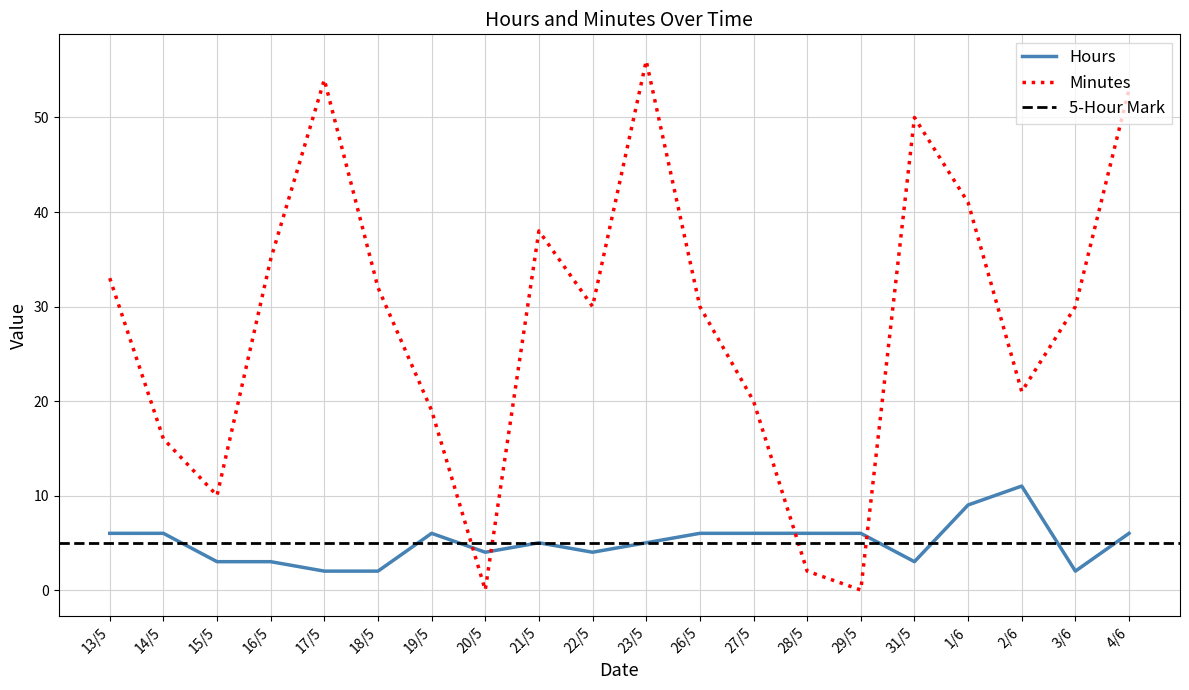

Where does the Minutes series first go above 30?

13/5